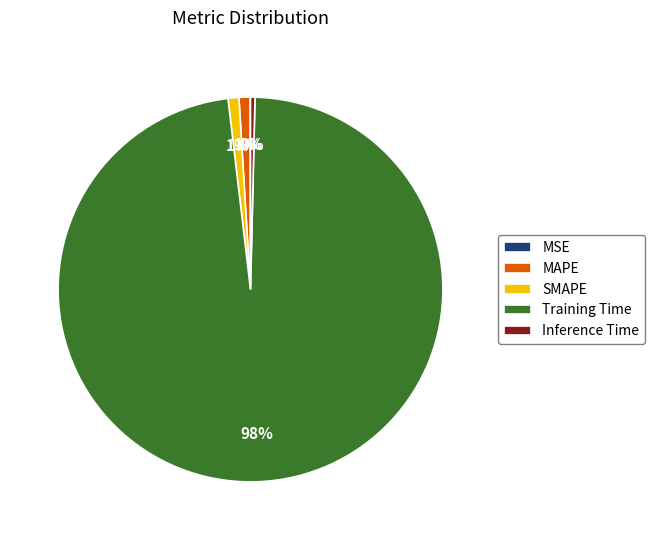

Is the sum of Training Time and MAPE greater than half?

Yes